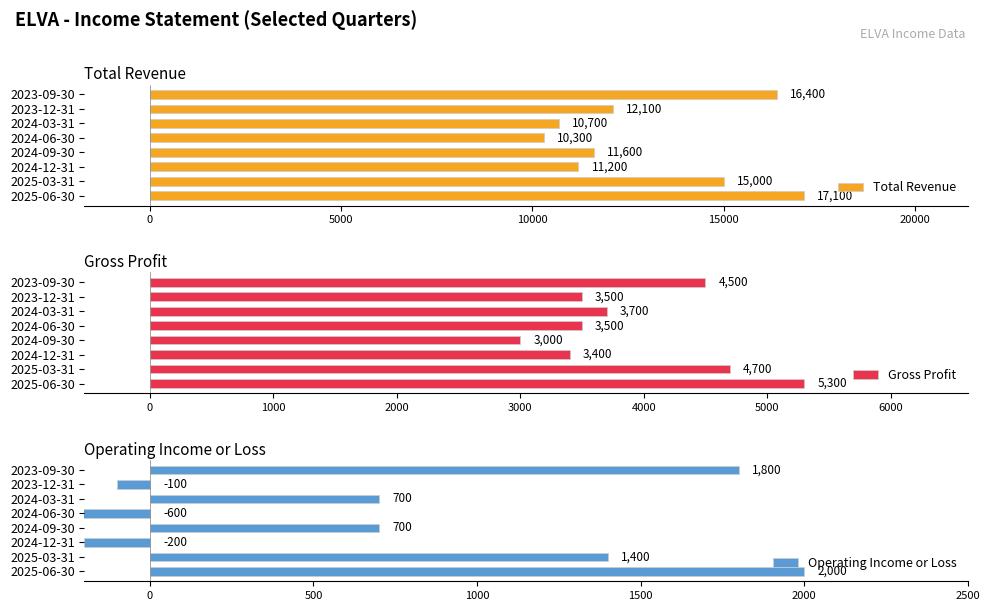

How many groups of bars are there?

8